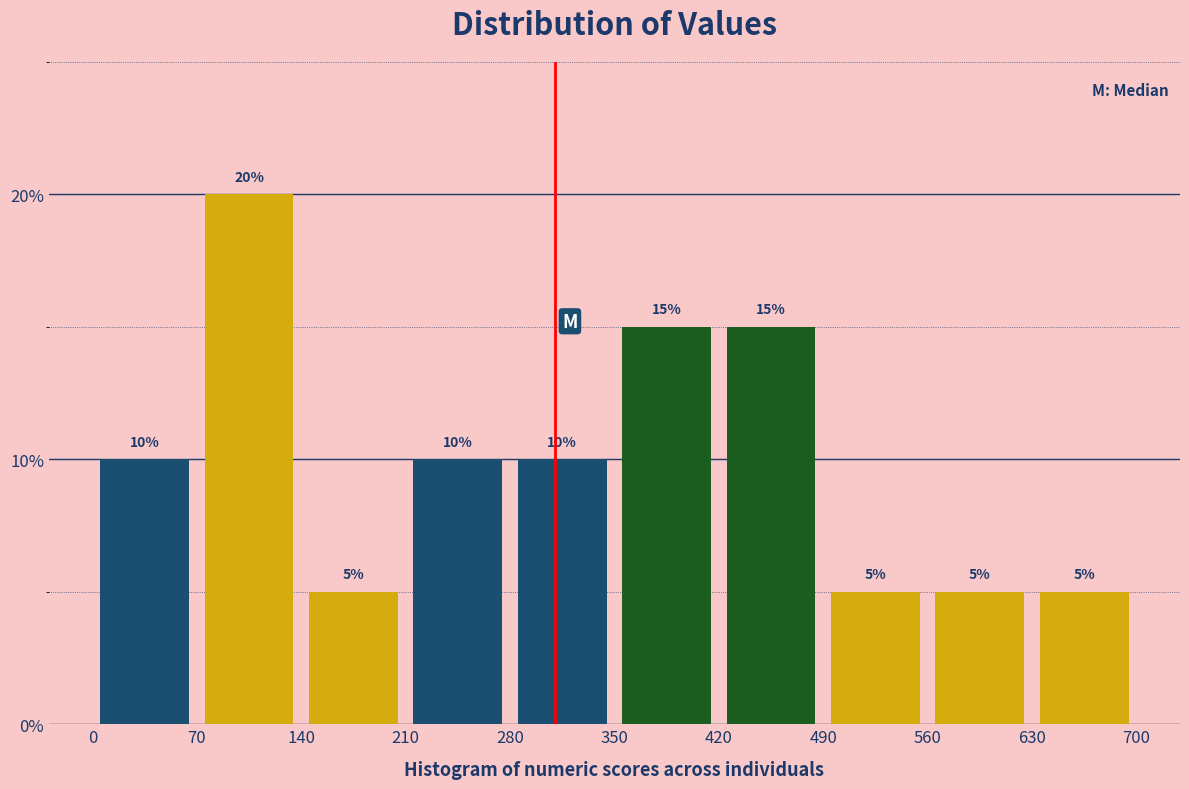

Reading left to right, list every bar in this chart as the range it spans on the x-axis followed by its height.

0 to 70: 10
70 to 140: 20
140 to 210: 5
210 to 280: 10
280 to 350: 10
350 to 420: 15
420 to 490: 15
490 to 560: 5
560 to 630: 5
630 to 700: 5